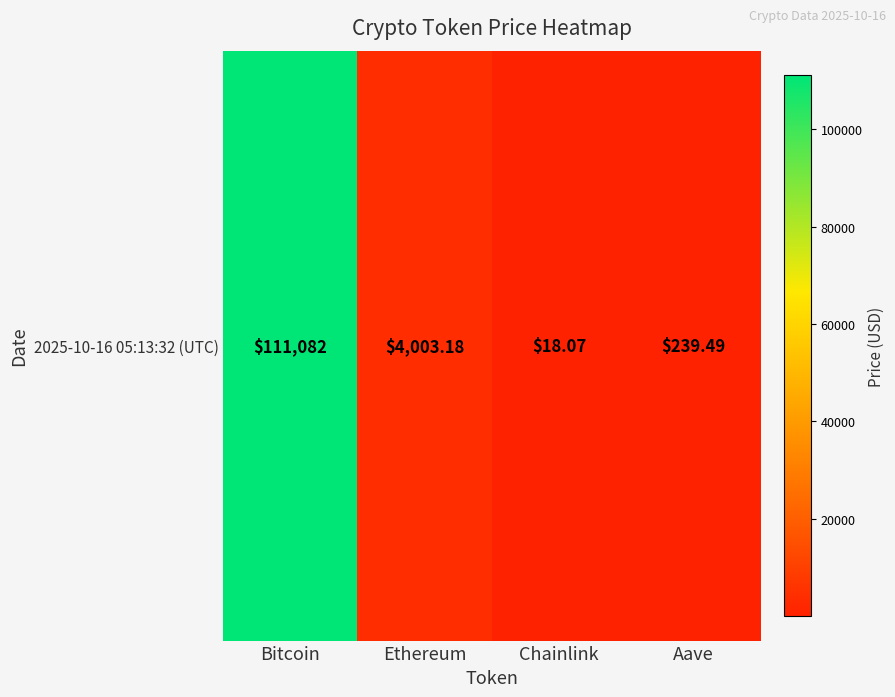

How many data points does each series have?

4